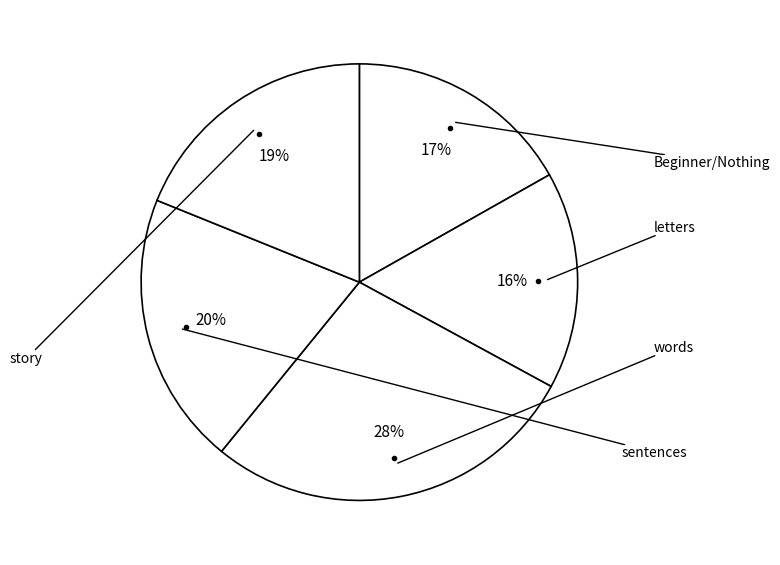

Count the number of slices in the pie.

5